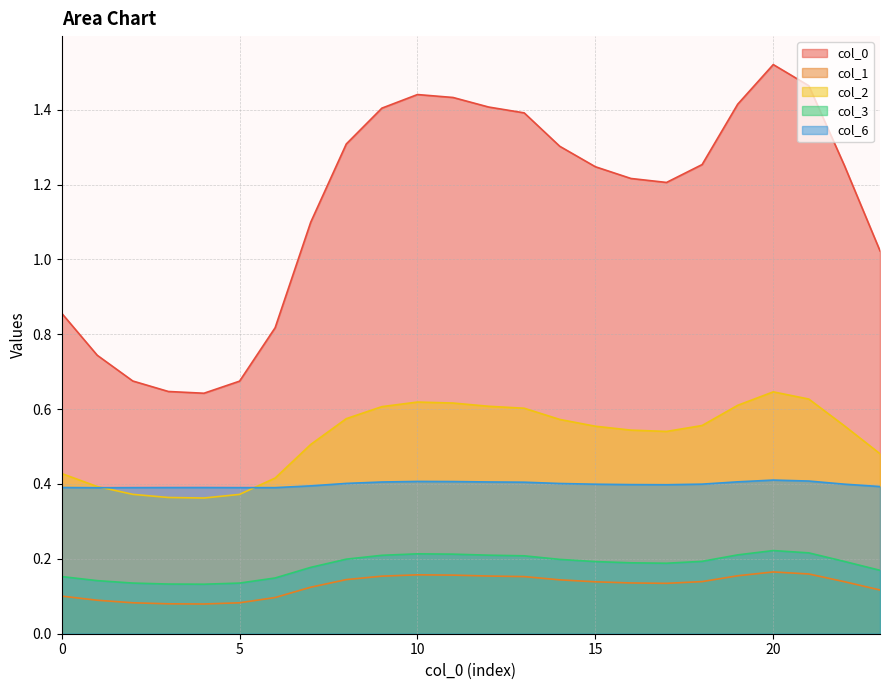

Reading left to right, what are all the values shown in this chart?

0: 0=0.9	1=0.7	2=0.7	3=0.6	4=0.6	5=0.7	6=0.8	7=1.1	8=1.3	9=1.4	10=1.4	11=1.4	12=1.4	13=1.4	14=1.3	15=1.2	16=1.2	17=1.2	18=1.3	19=1.4	20=1.5	21=1.5	22=1.3	23=1.0
1: 0=0.1	1=0.1	2=0.1	3=0.1	4=0.1	5=0.1	6=0.1	7=0.1	8=0.1	9=0.2	10=0.2	11=0.2	12=0.2	13=0.2	14=0.1	15=0.1	16=0.1	17=0.1	18=0.1	19=0.2	20=0.2	21=0.2	22=0.1	23=0.1
2: 0=0.4	1=0.4	2=0.4	3=0.4	4=0.4	5=0.4	6=0.4	7=0.5	8=0.6	9=0.6	10=0.6	11=0.6	12=0.6	13=0.6	14=0.6	15=0.6	16=0.5	17=0.5	18=0.6	19=0.6	20=0.6	21=0.6	22=0.6	23=0.5
3: 0=0.2	1=0.1	2=0.1	3=0.1	4=0.1	5=0.1	6=0.1	7=0.2	8=0.2	9=0.2	10=0.2	11=0.2	12=0.2	13=0.2	14=0.2	15=0.2	16=0.2	17=0.2	18=0.2	19=0.2	20=0.2	21=0.2	22=0.2	23=0.2
6: 0=0.4	1=0.4	2=0.4	3=0.4	4=0.4	5=0.4	6=0.4	7=0.4	8=0.4	9=0.4	10=0.4	11=0.4	12=0.4	13=0.4	14=0.4	15=0.4	16=0.4	17=0.4	18=0.4	19=0.4	20=0.4	21=0.4	22=0.4	23=0.4